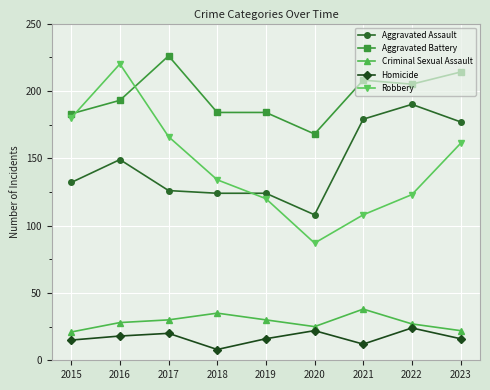

True or false: Aggravated Battery and Aggravated Assault intersect in this chart.

False